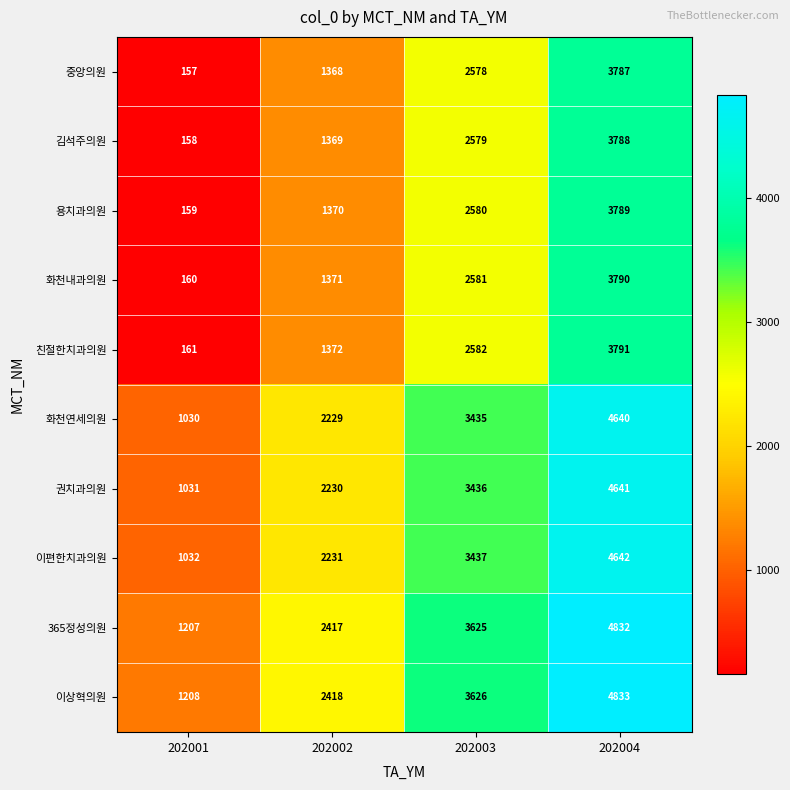

At which label is 화천내과의원 closest to 1975?

202002